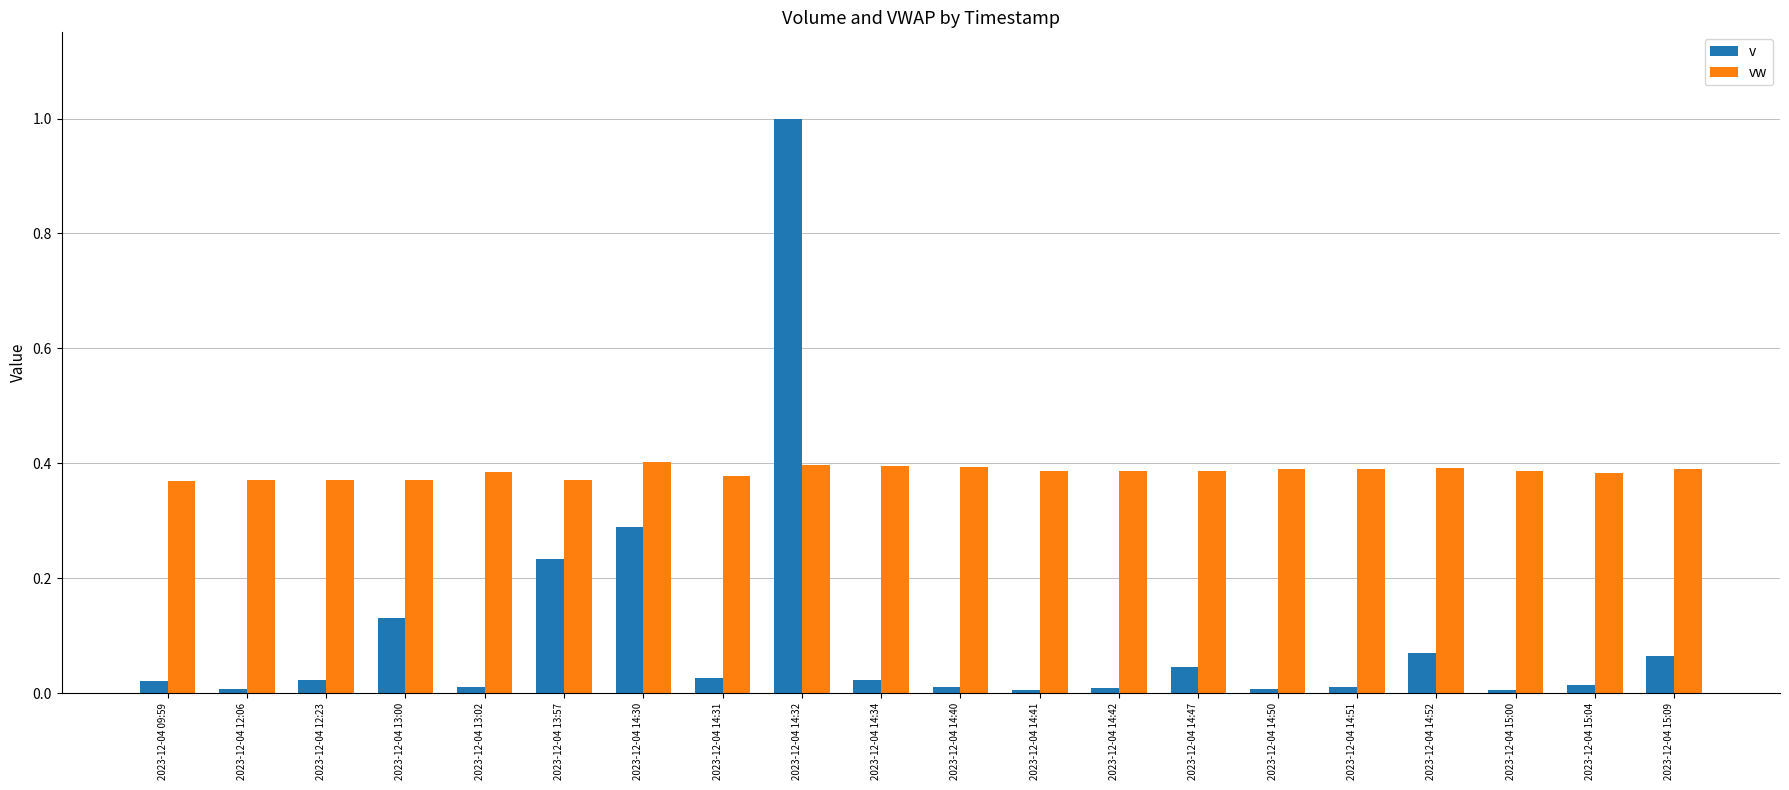

At how many categories does at least one series exceed 0?

20